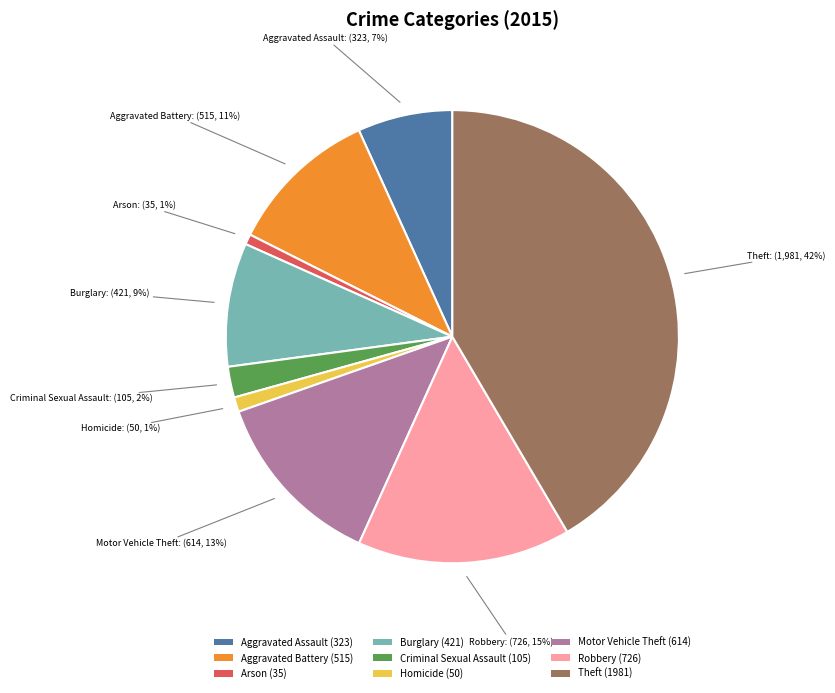

Combined, do Arson (35) and Aggravated Battery (515) account for over 50%?

No